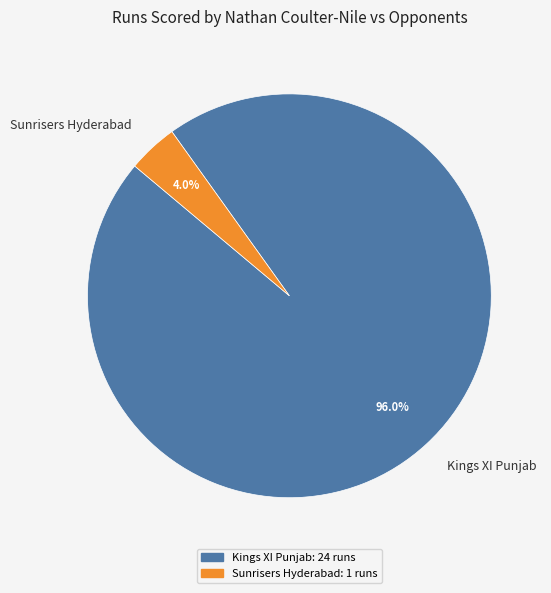

Count the number of slices in the pie.

2